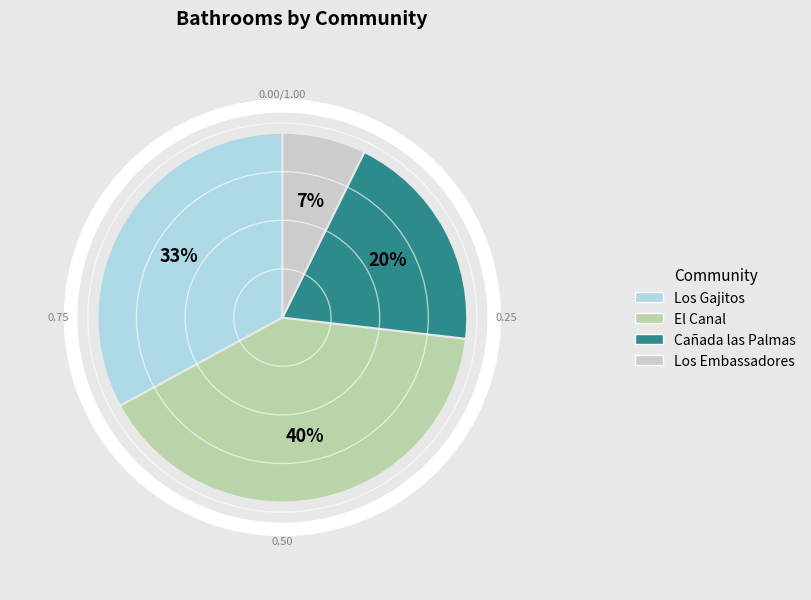

What is the largest slice in the pie chart?

El Canal